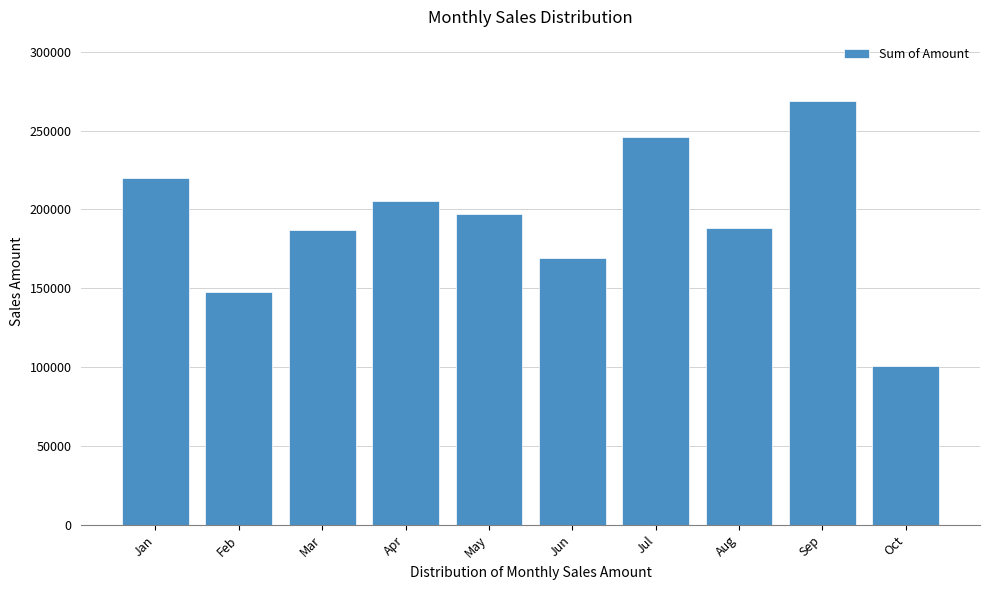

Reading left to right, transcribe all the data shown in this chart.

219695	147847	187131	205212	196812	169204	245840	188496	269003	100401